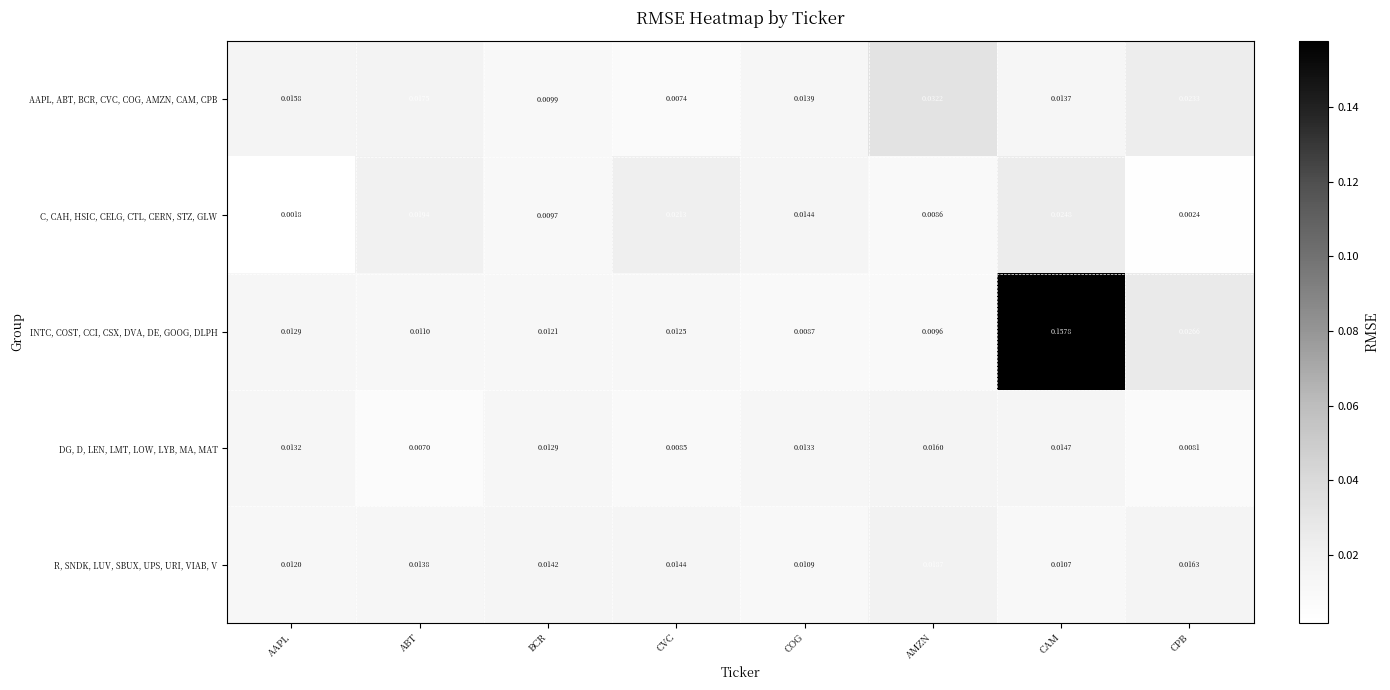

Rank the series by their maximum value, from highest to lowest.

INTC, COST, CCI, CSX, DVA, DE, GOOG, DLPH, AAPL, ABT, BCR, CVC, COG, AMZN, CAM, CPB, C, CAH, HSIC, CELG, CTL, CERN, STZ, GLW, R, SNDK, LUV, SBUX, UPS, URI, VIAB, V, DG, D, LEN, LMT, LOW, LYB, MA, MAT